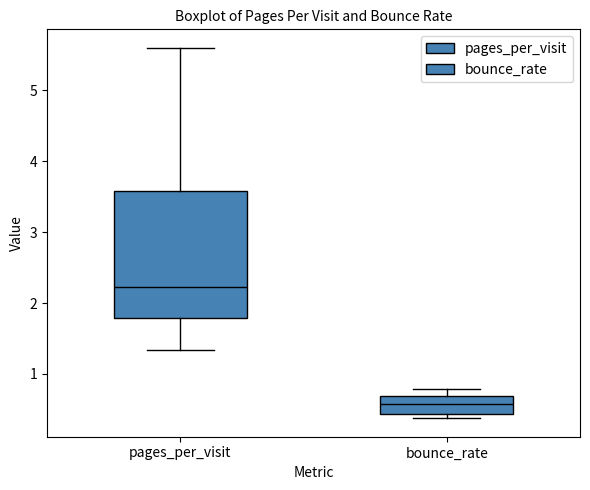

Which box has the highest median line?

pages_per_visit